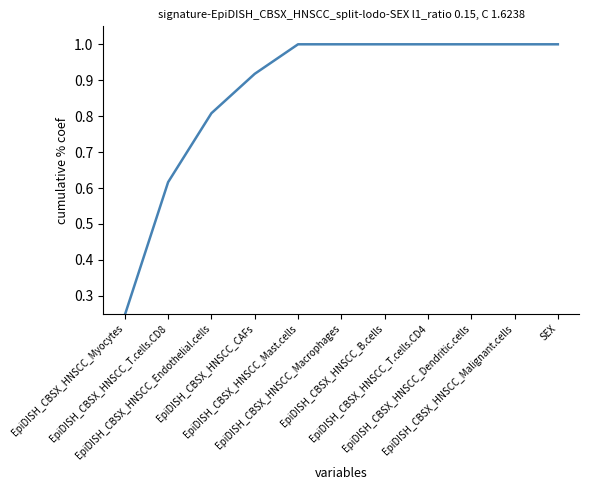

What is the greatest value displayed?

1.0